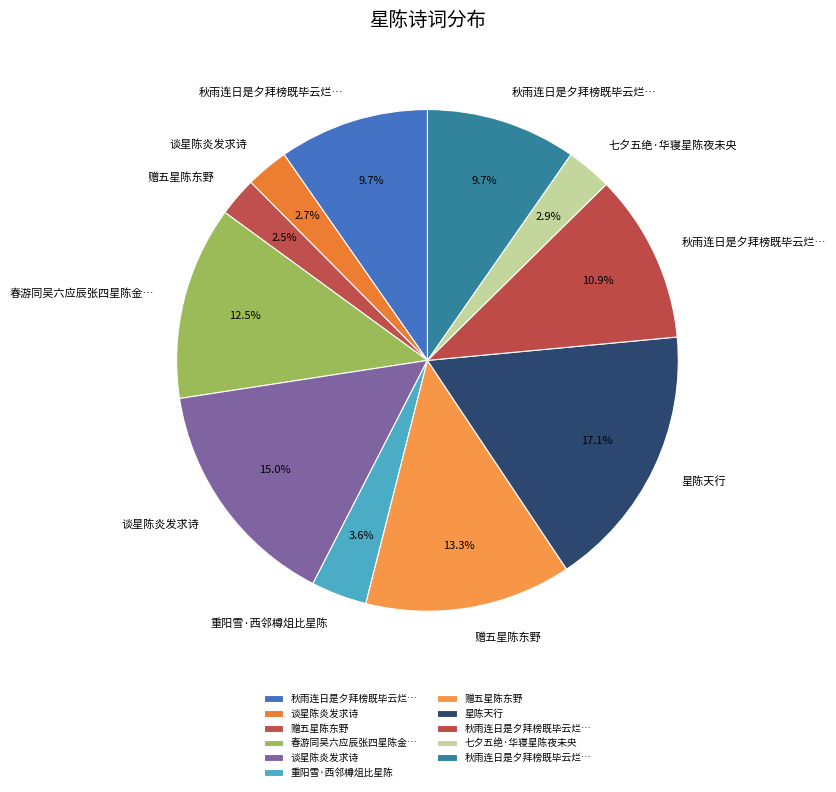

Count the number of slices in the pie.

11